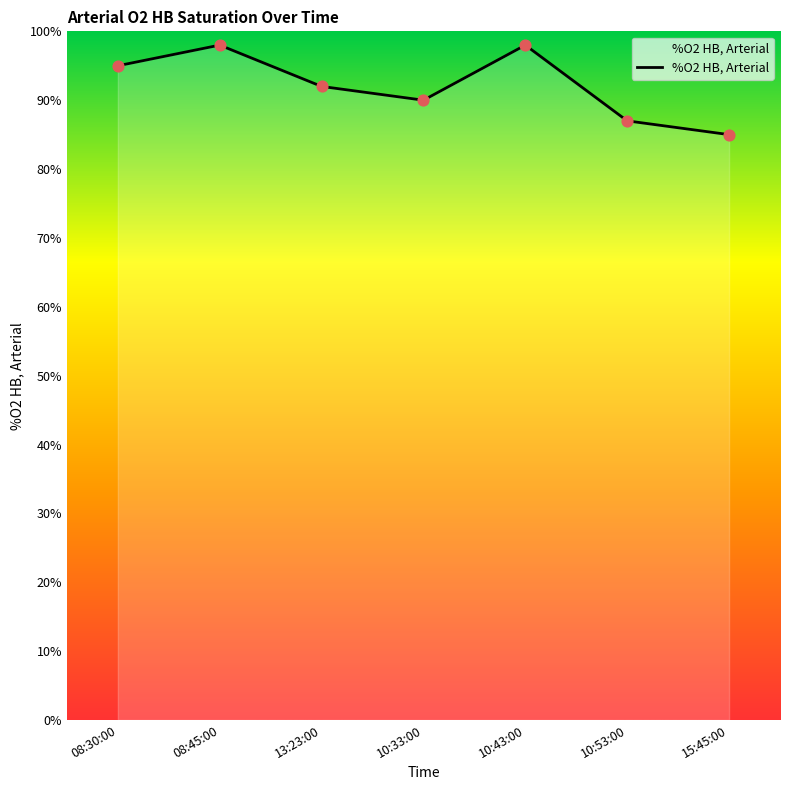

What is the ratio of the value at 10:33:00 to the value at 10:53:00?

1.0